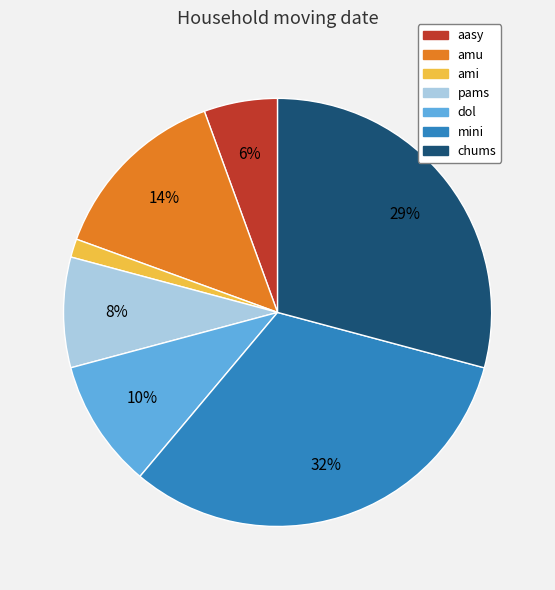

Is ami the majority of the pie?

No